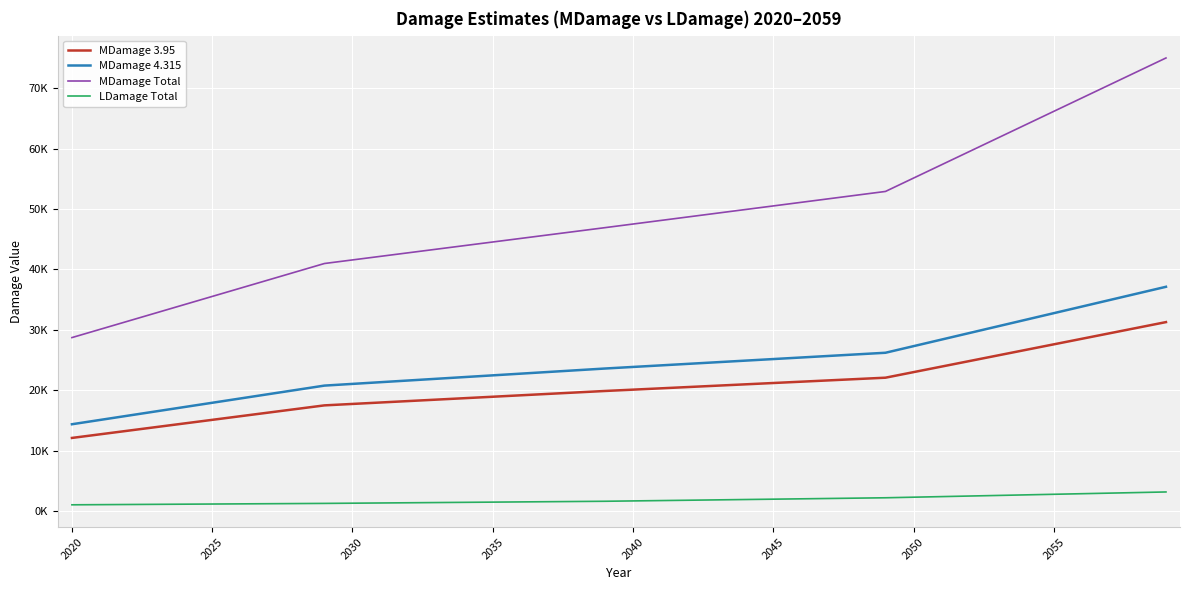

What are all the series names shown in the legend?

MDamage 3.95, MDamage 4.315, MDamage Total, LDamage Total